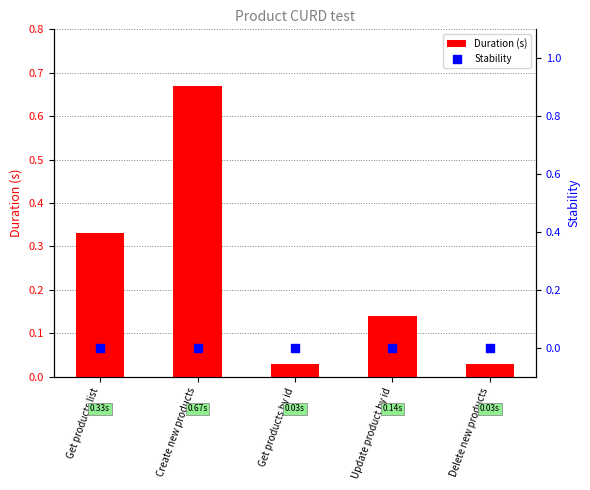

Which series reaches the maximum Y coordinate?

Duration (s)